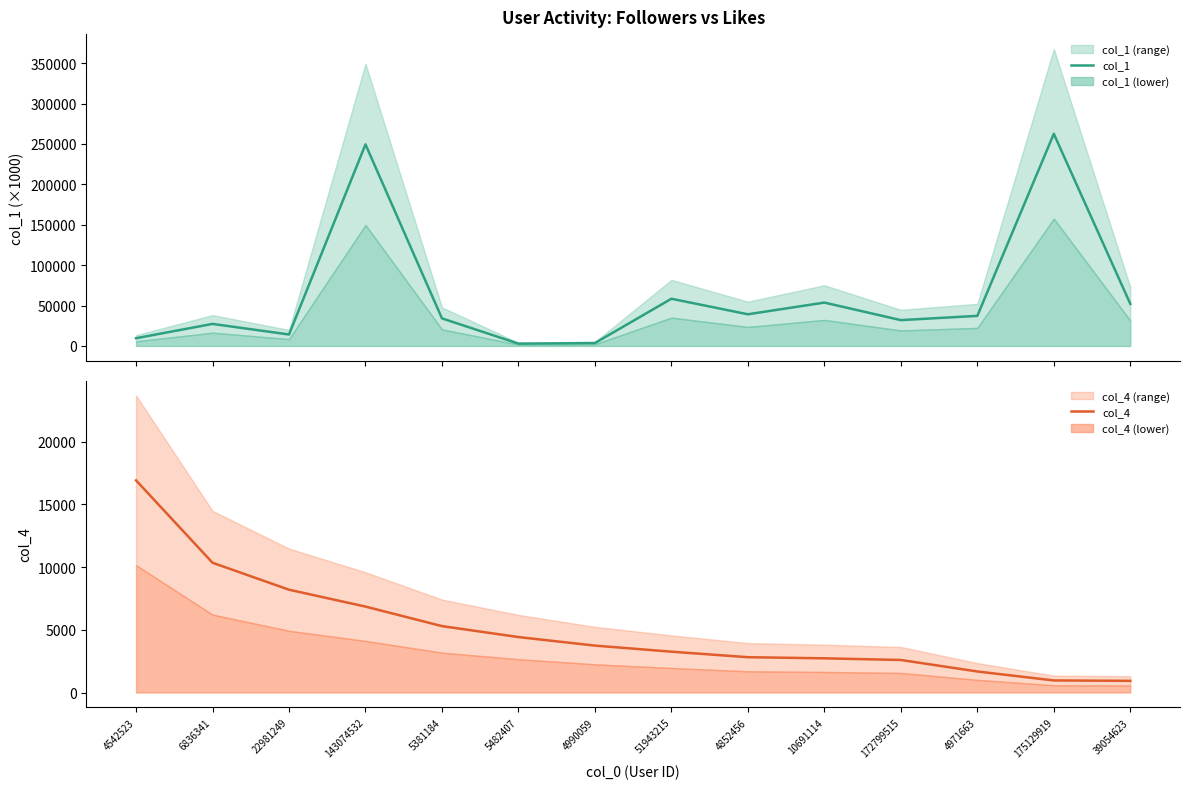

Rank the series by their maximum value, from highest to lowest.

col_1, col_4